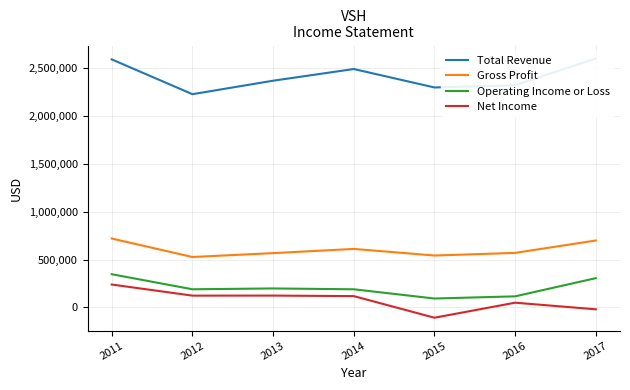

How many values in the Net Income series are below 117600?

3